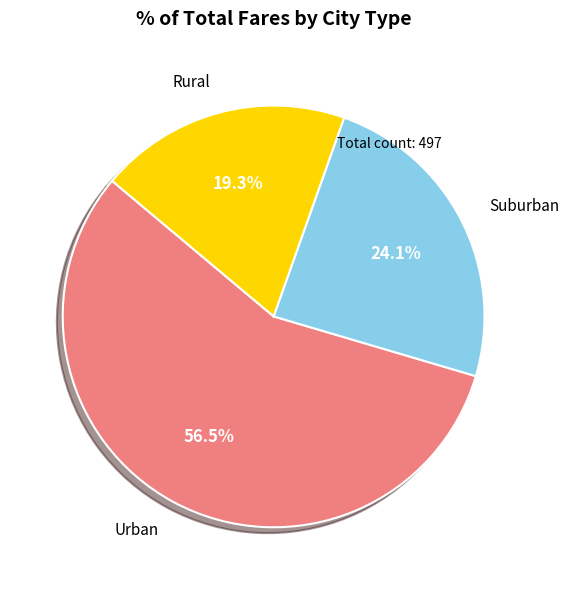

Does any single category account for the majority?

Yes